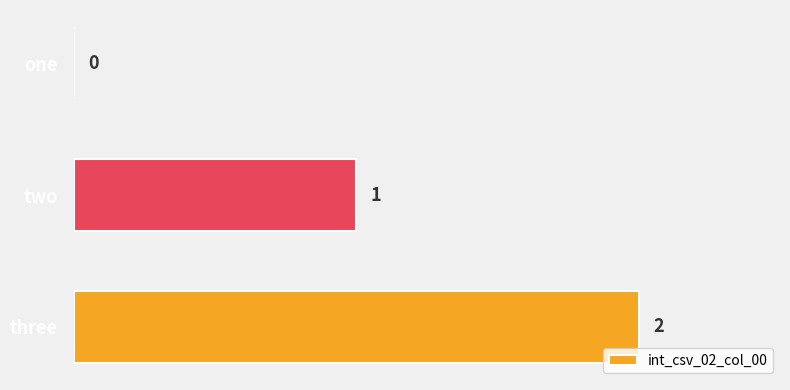

What is the sum of all values?

3